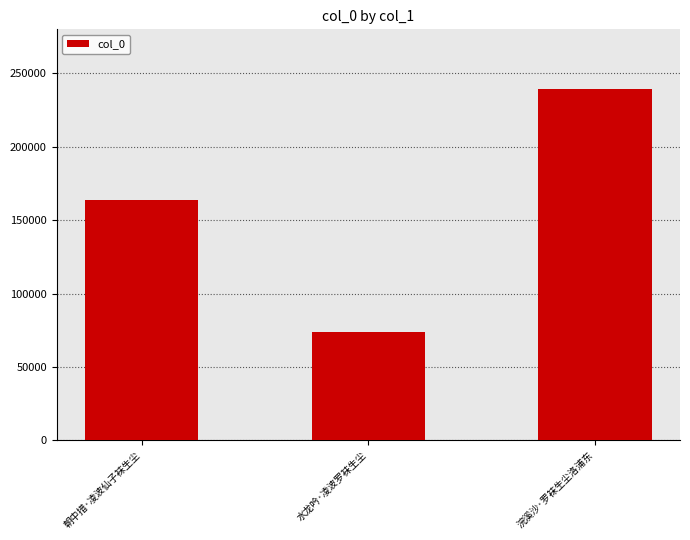

What is the average value?

159107